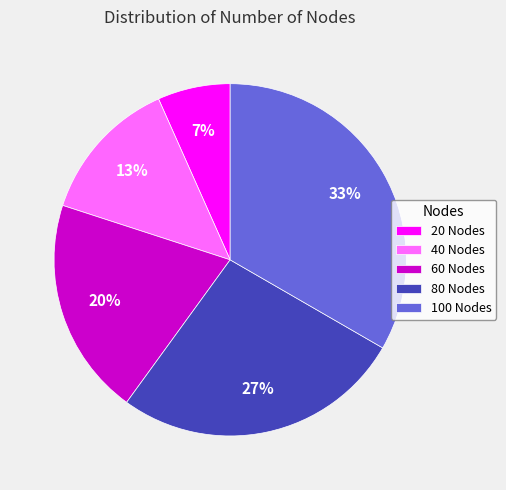

What is the ratio of the value at 40 Nodes to the value at 80 Nodes?

0.5